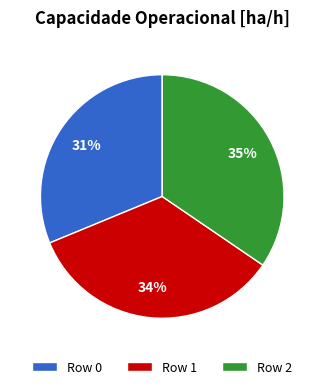

Which category has the smallest portion of the pie?

Row 0